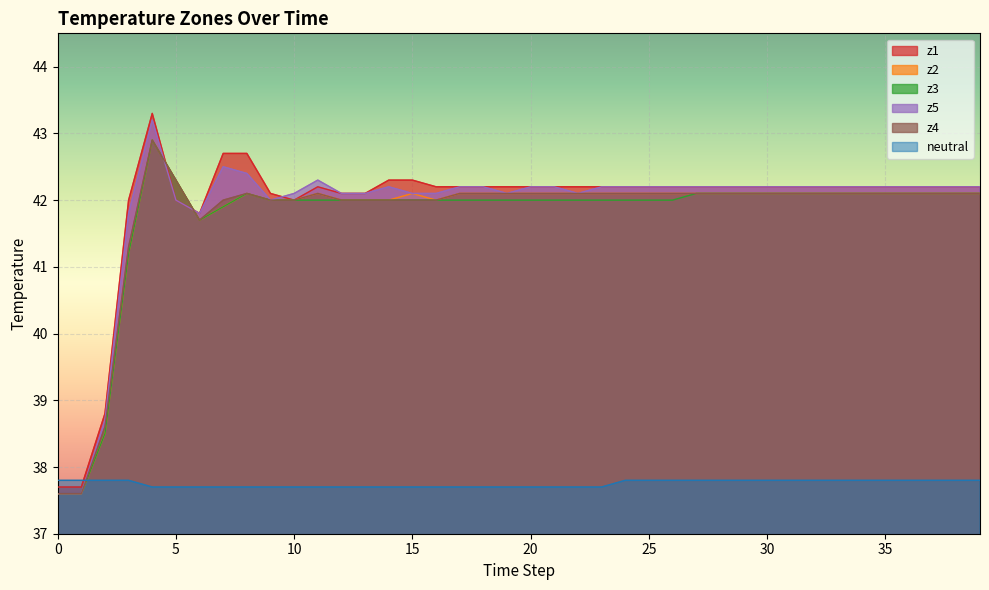

Rank the series at 14 from lowest to highest value.

neutral, z2, z3, z4, z5, z1